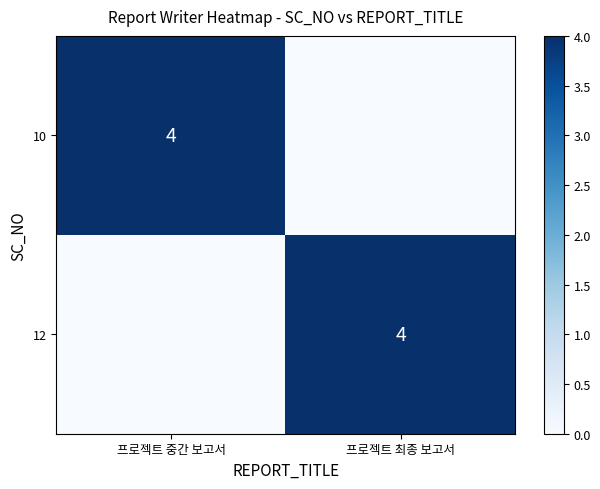

The 10 series shows 7 at 프로젝트 중간 보고서. True or false?

False